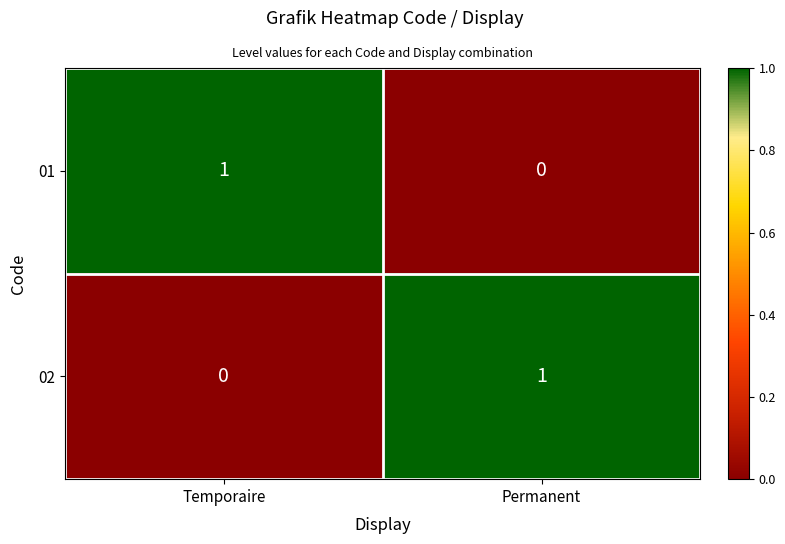

At Permanent, list the series in order from smallest to largest.

01, 02